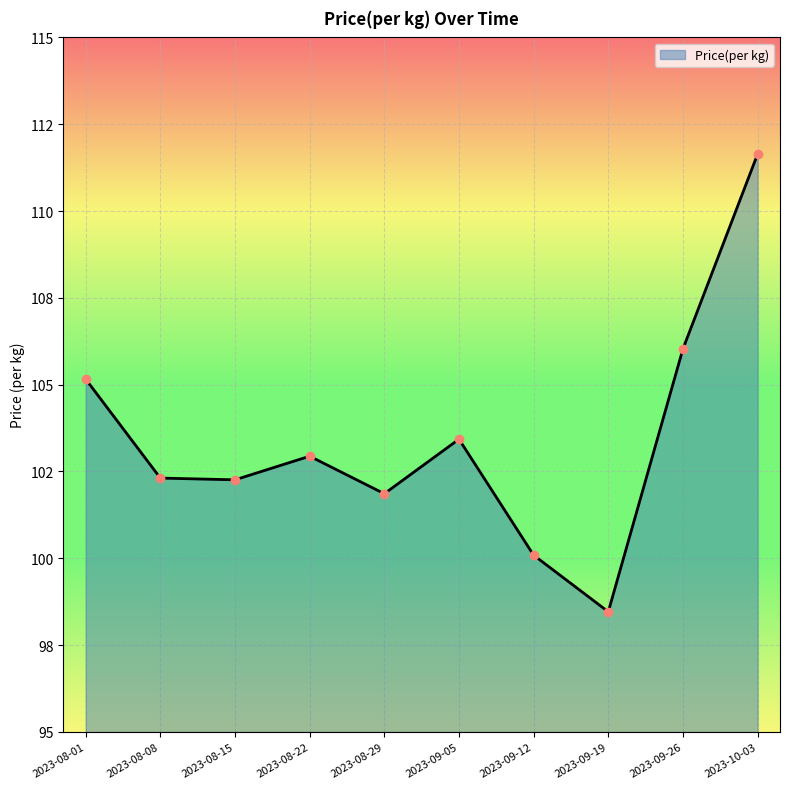

Does the chart display data point markers on the line(s)?

No